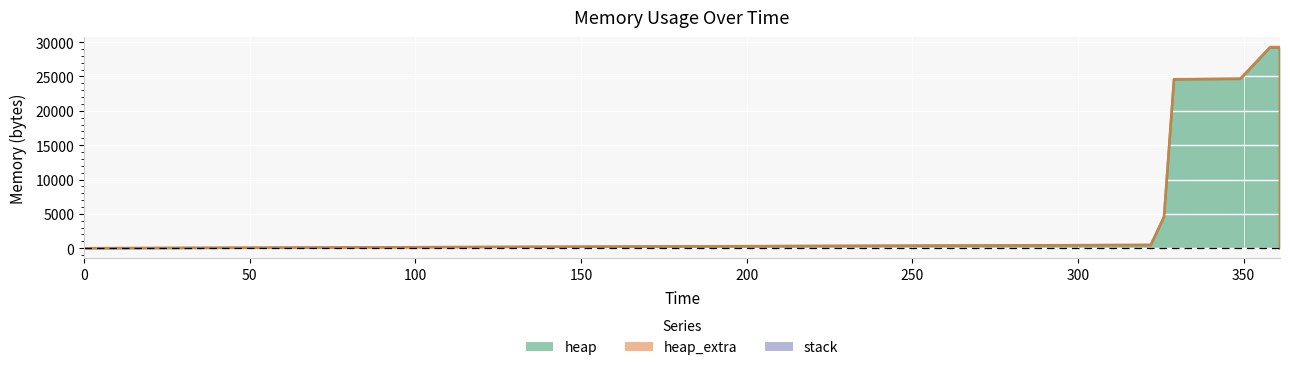

Is it true that heap_extra equals 24 at 326?

True